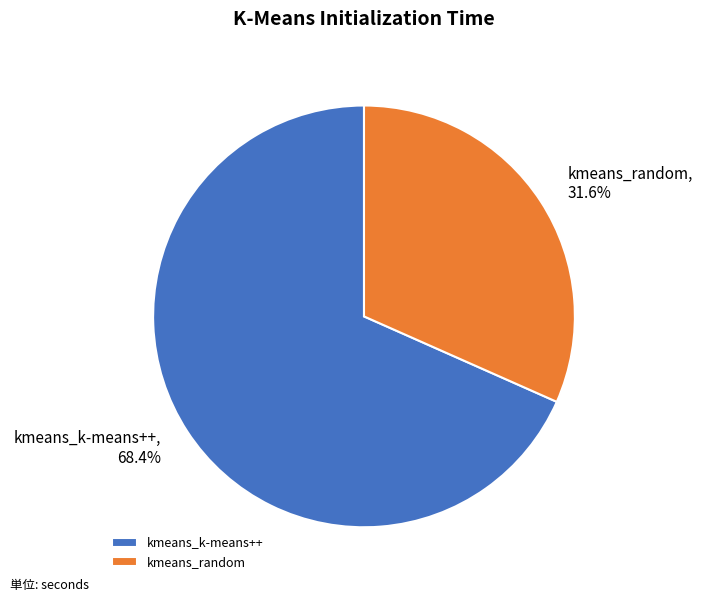

True or false: kmeans_k-means++ accounts for 68% of the total.

True